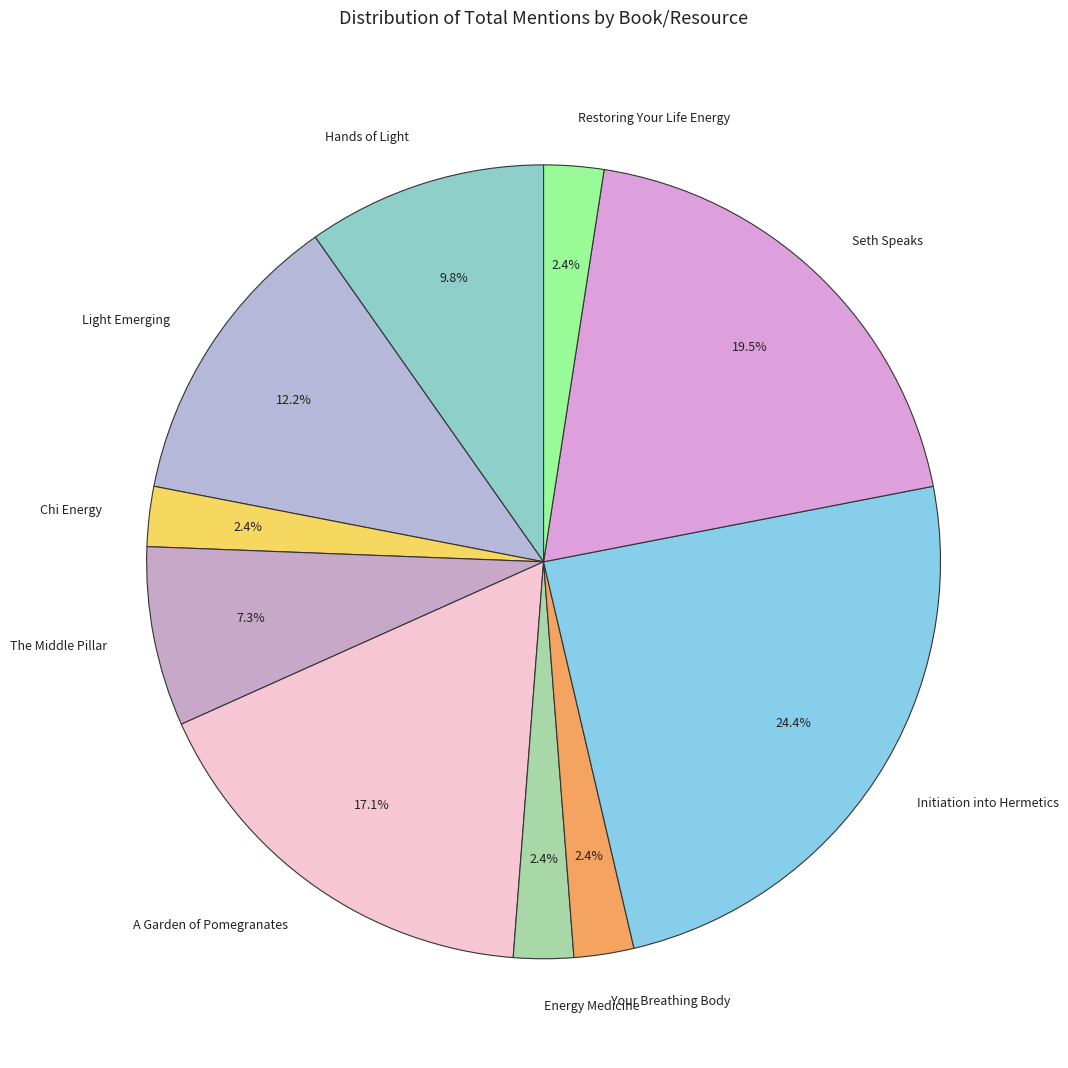

To the nearest percent, what is the combined percentage of Your Breathing Body and Energy Medicine?

5%